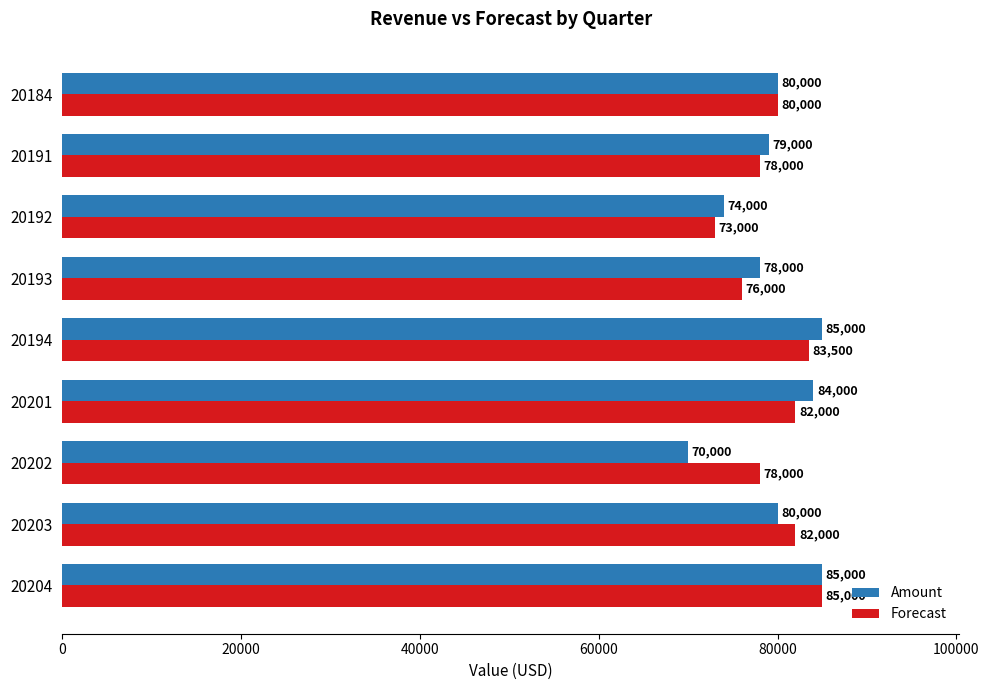

Which series has the largest total across all categories?

Forecast